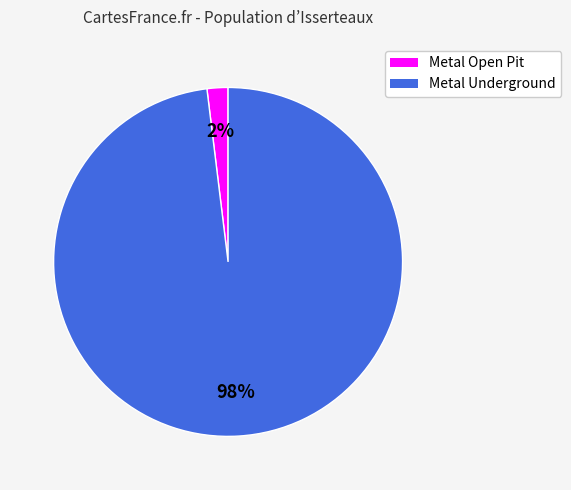

To the nearest percent, what percentage of the pie is Metal Underground?

98%